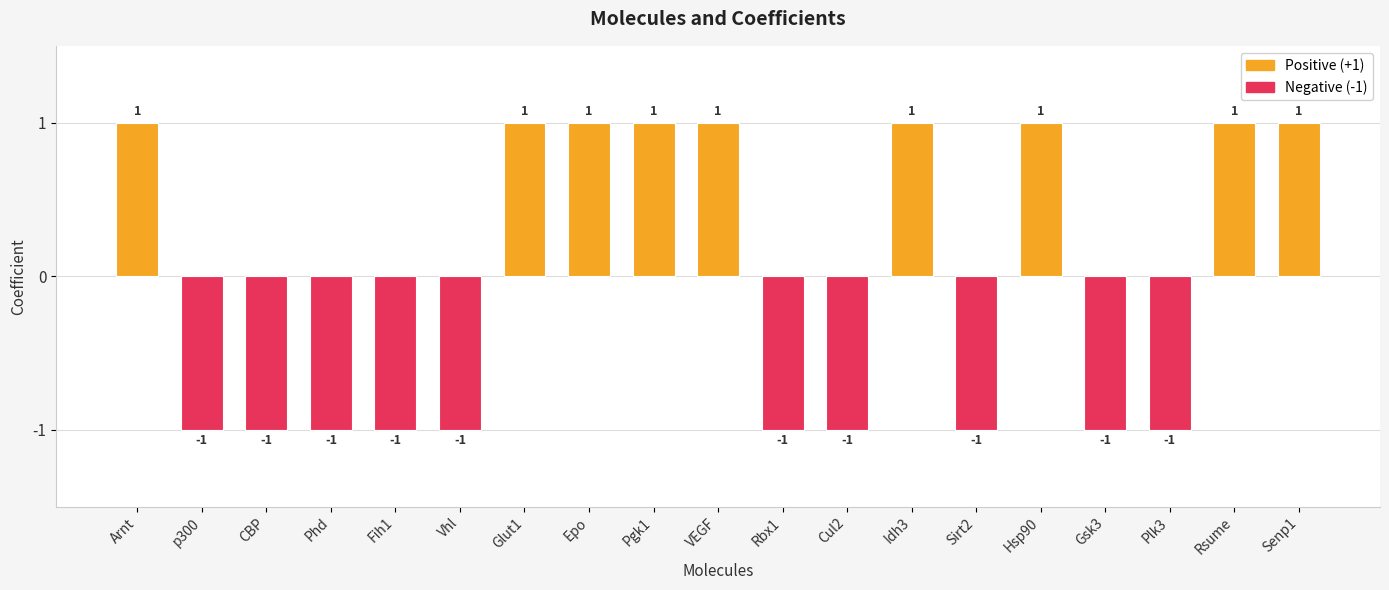

True or false: the data shows 1 at Idh3.

True